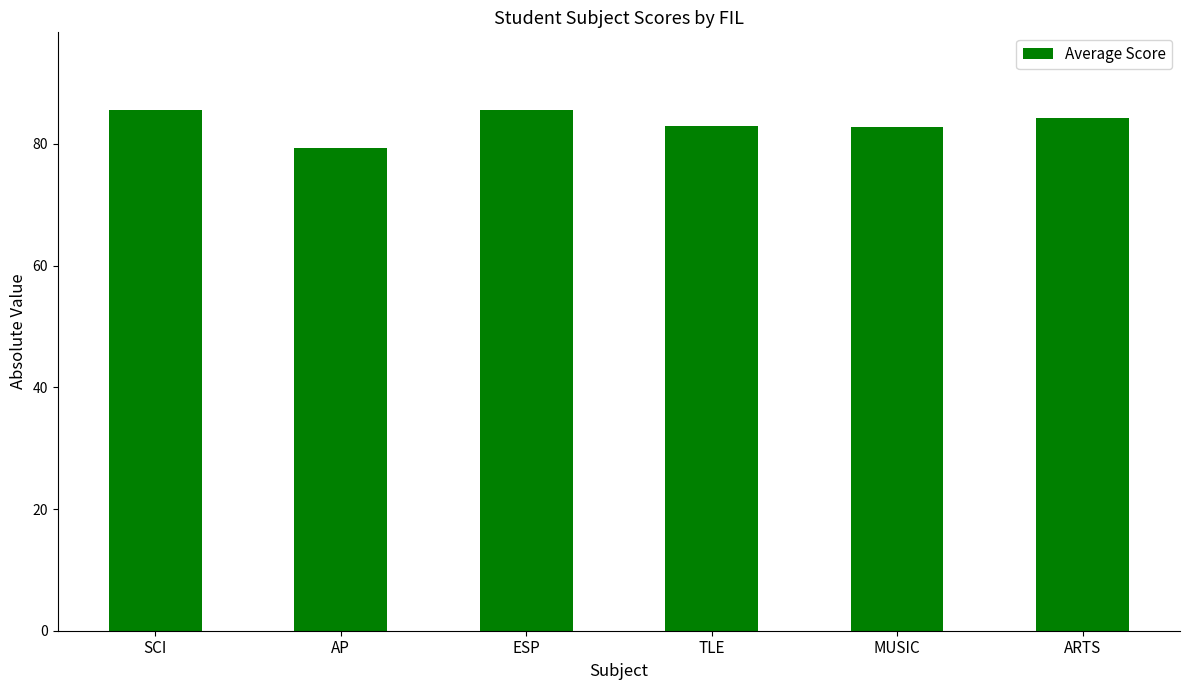

What is the average value?

83.4